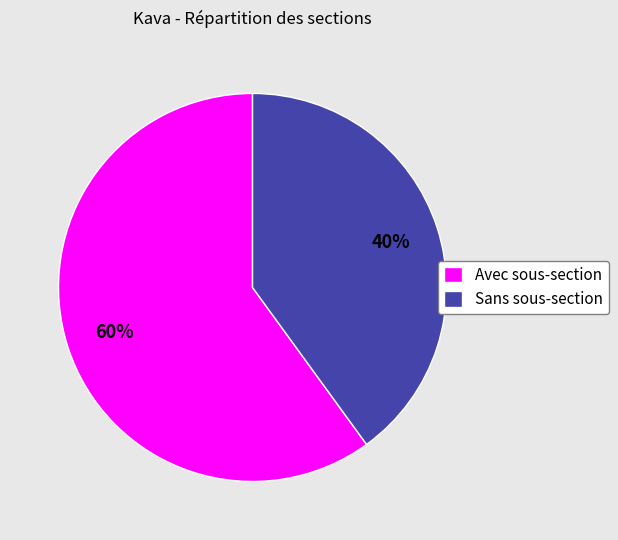

To the nearest percent, what percentage of the pie is Avec sous-section?

60%